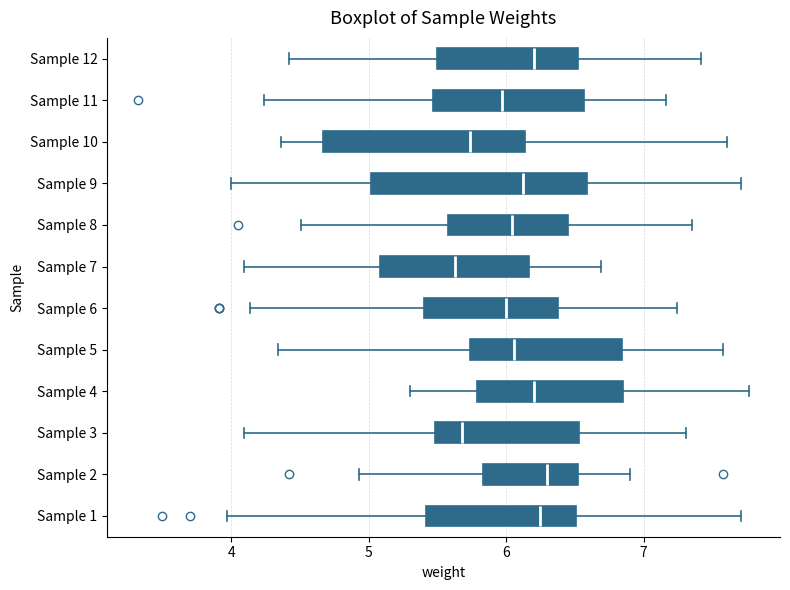

Comparing the boxes themselves (not the whiskers), which one is the widest?

Sample 9